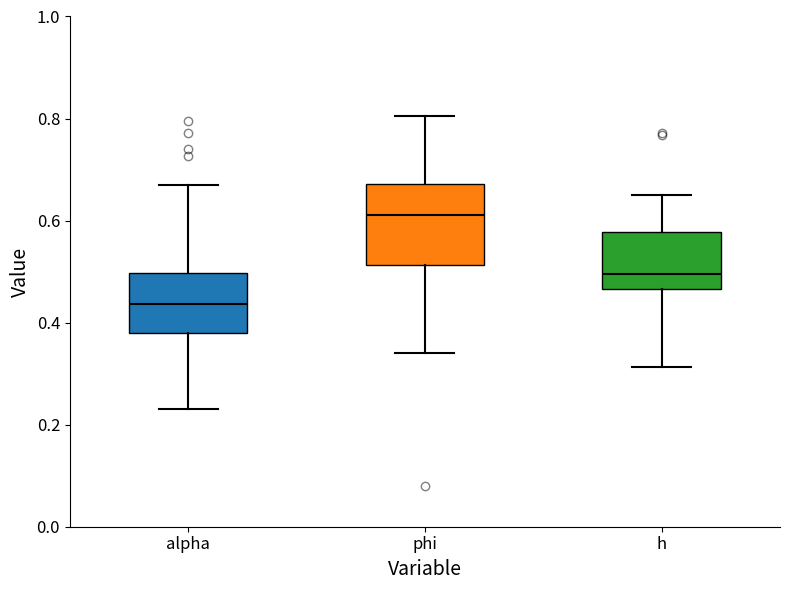

Where does the median line of the box for h sit on the y-axis? The values are not printed on the chart, so give them approximately, as read against the axis.

0.50